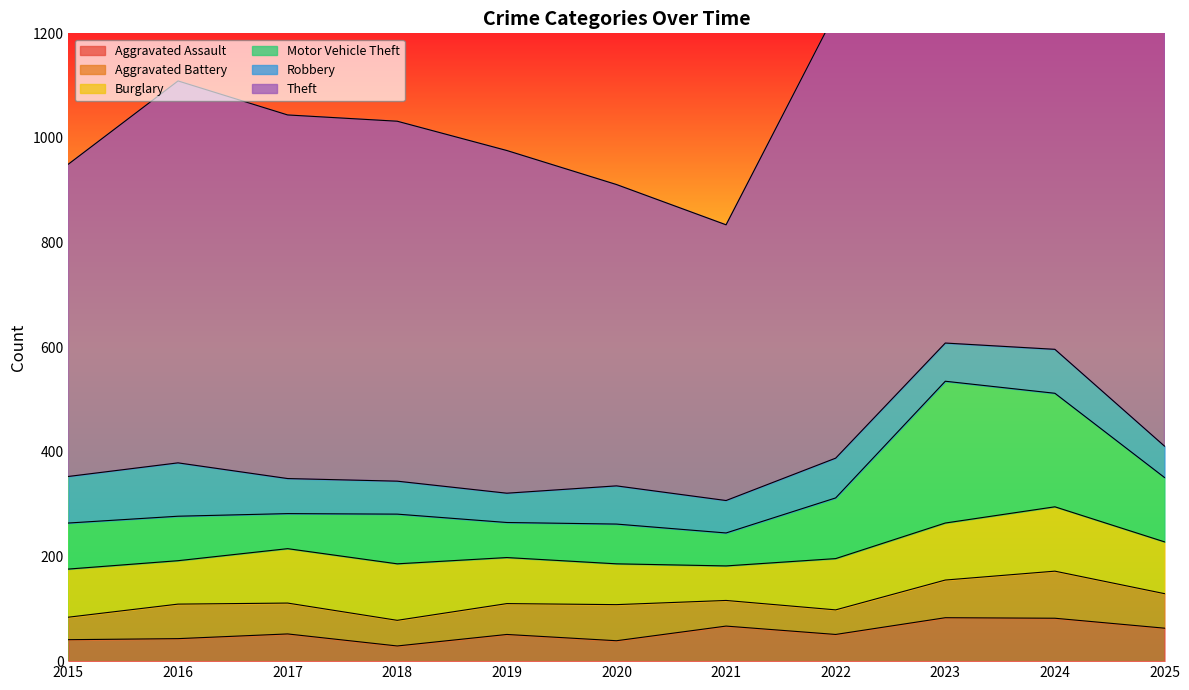

Where do Aggravated Battery and Robbery first cross each other?

2018 and 2019